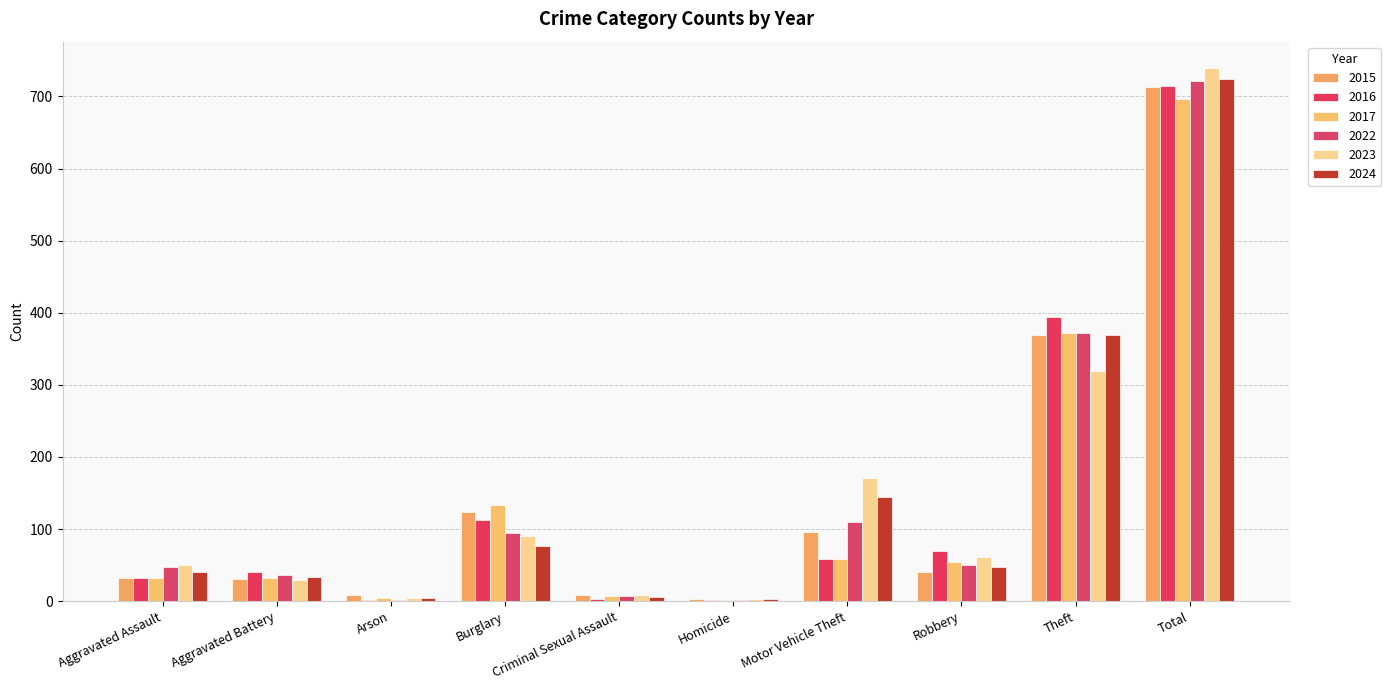

How many groups of bars are there?

10